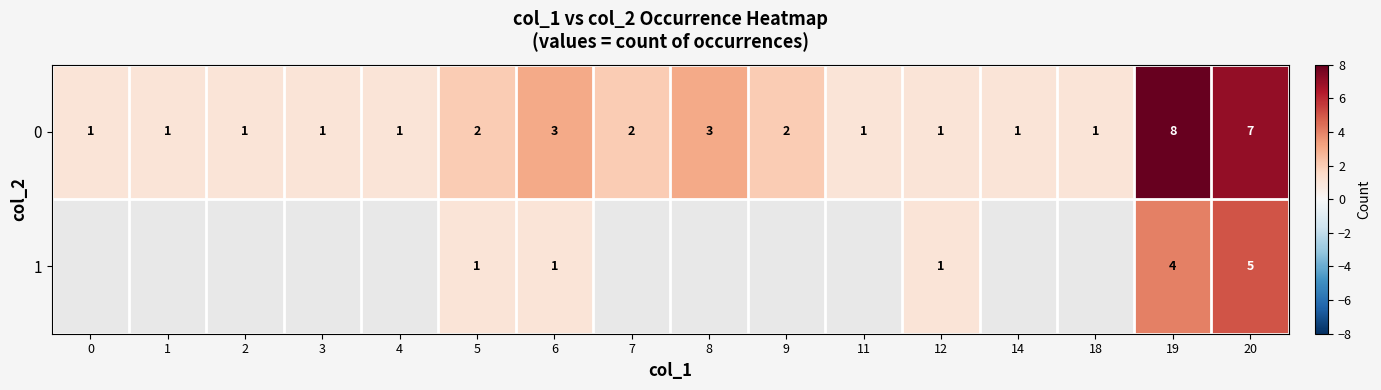

What is the difference between the maximum and minimum values in the 0 series?

7